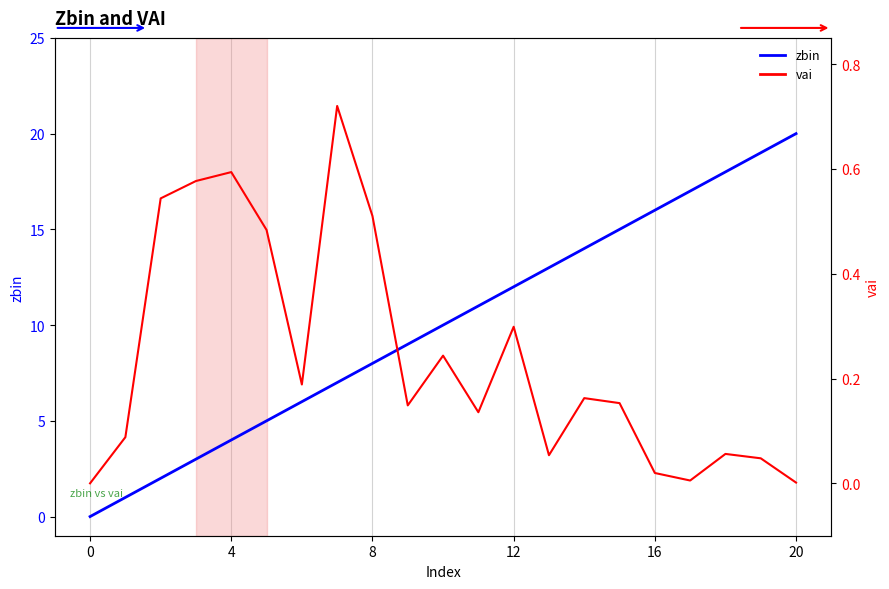

How many distinct data groups are displayed?

2